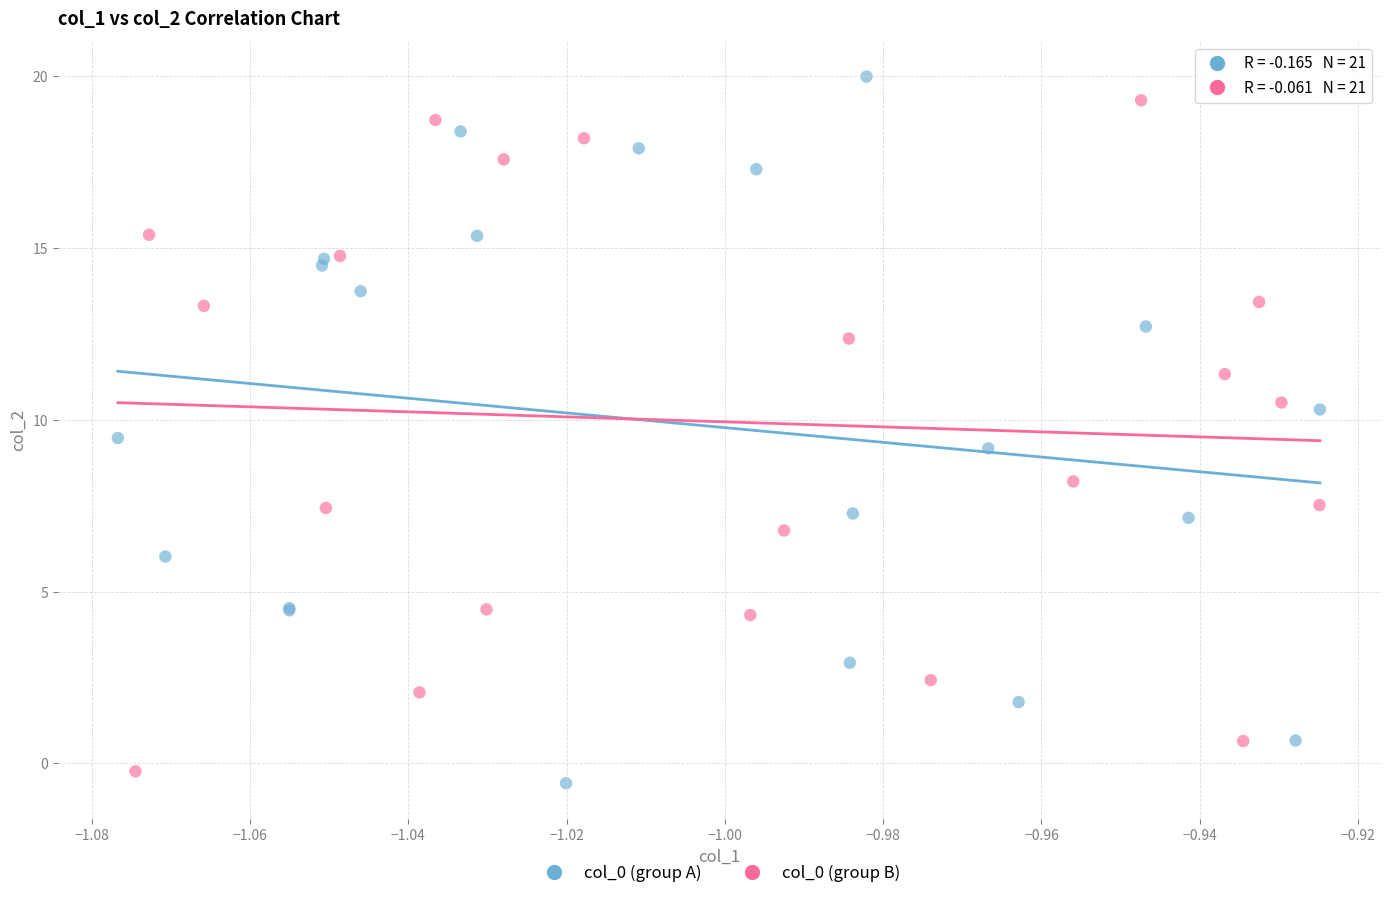

Which series has the largest Y range (max minus min)?

col_0 (group A)